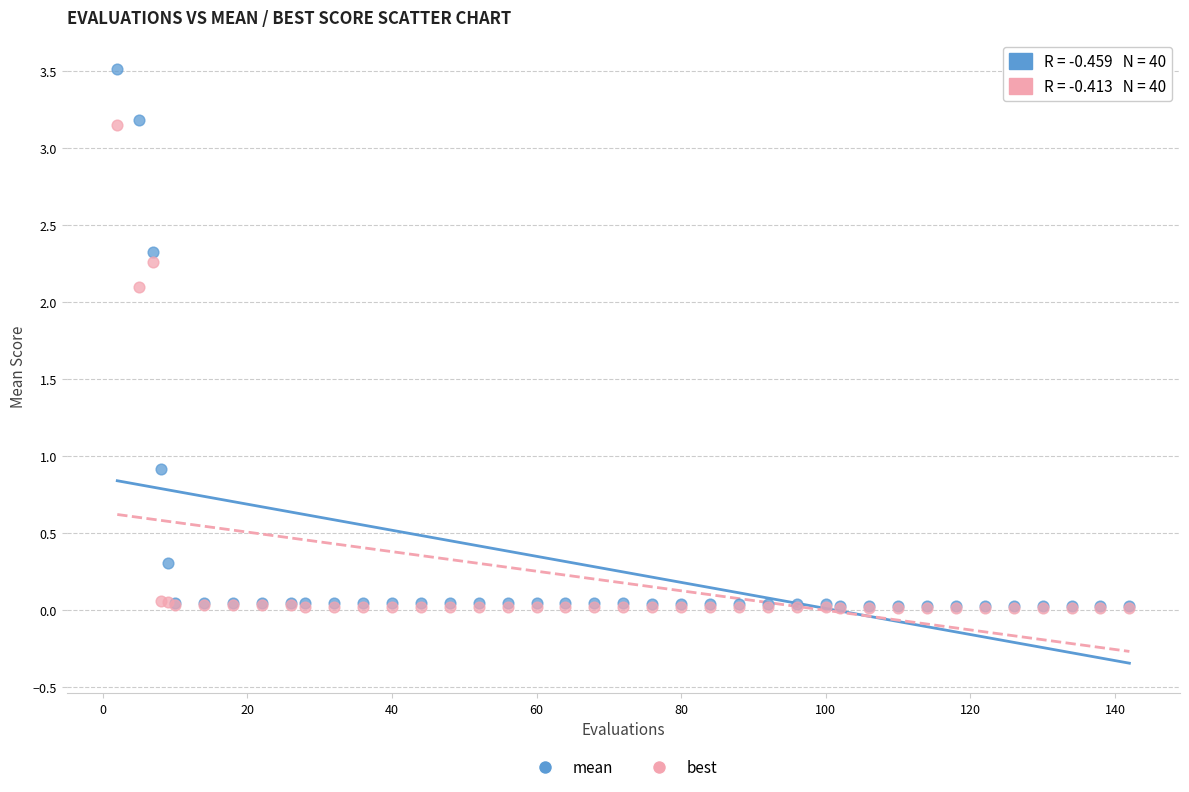

In the mean series, what Y value is closest to 1?

0.9